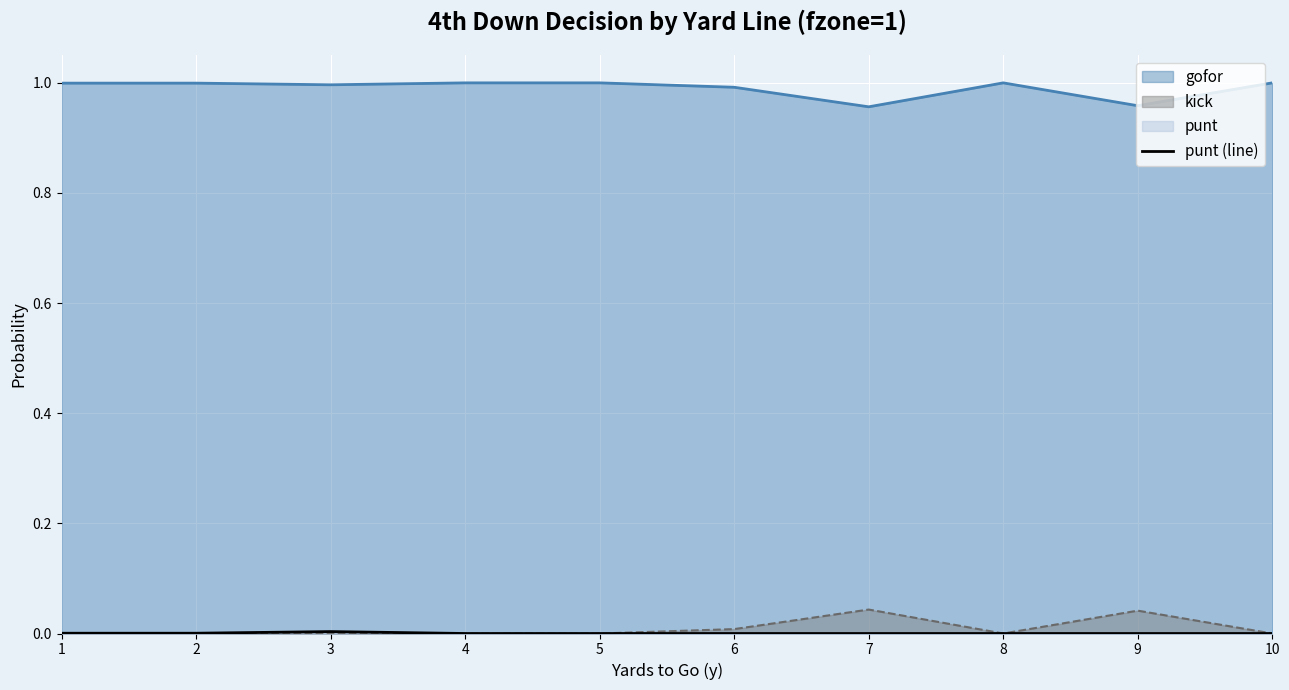

True or false: the data shows 0.0 at 10.

True